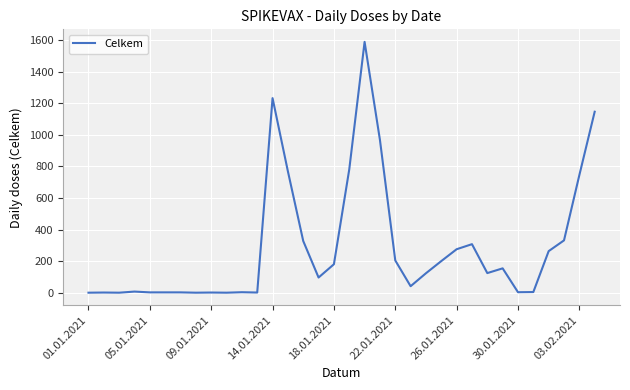

What is the difference between the maximum and minimum values?

1587